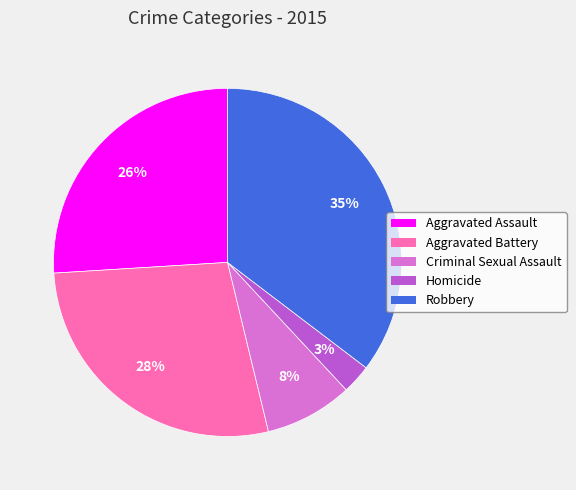

To the nearest percent, what is the average slice percentage?

20%